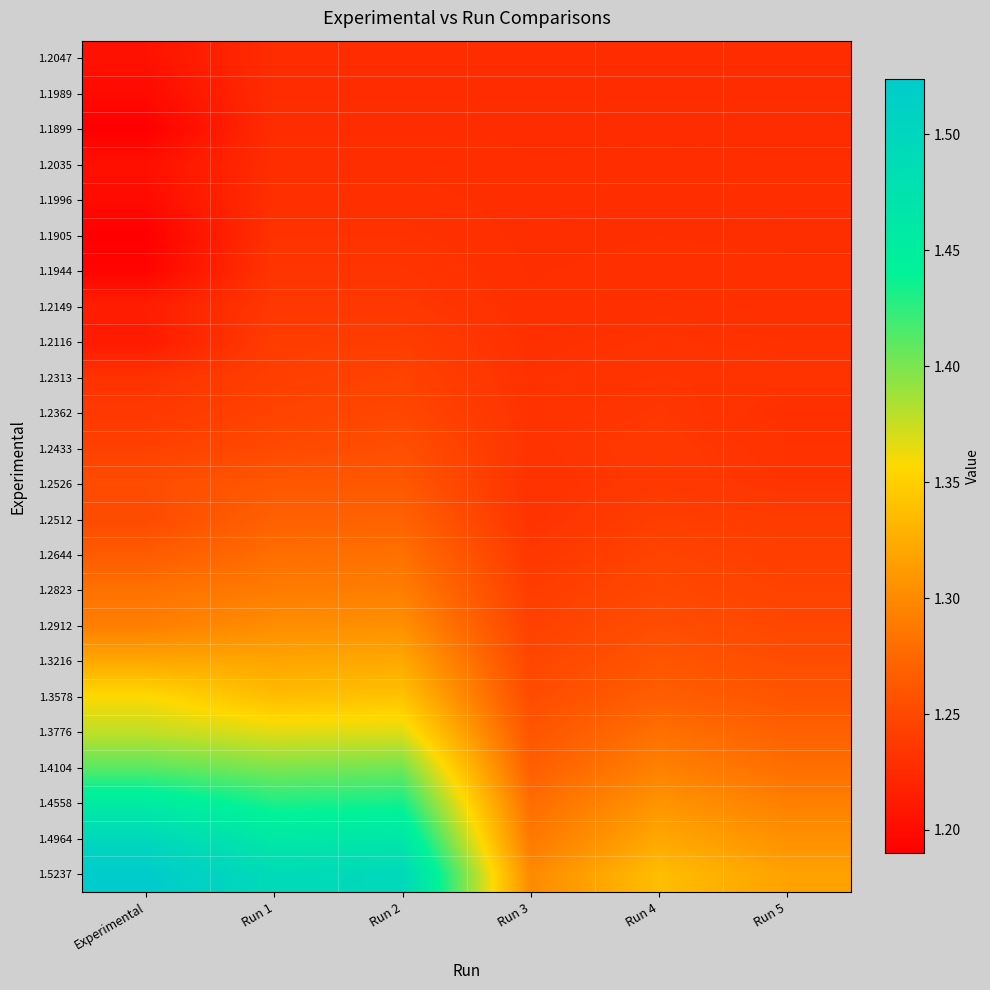

At which category does the chart reach its peak across all series?

Experimental